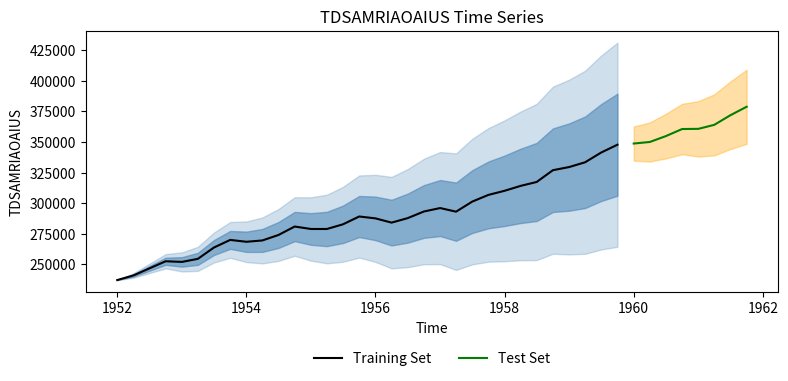

At which label is the value closest to 307966?

23